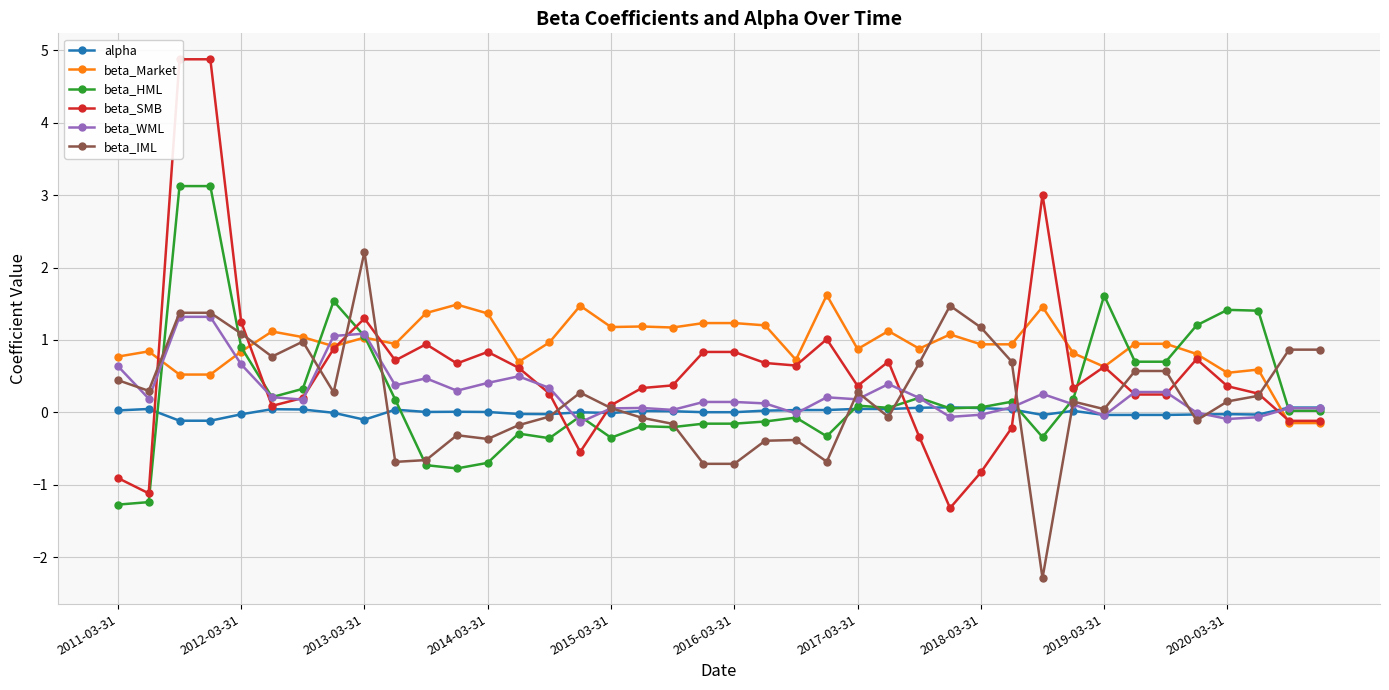

What is the minimum value for beta_IML?

-2.3